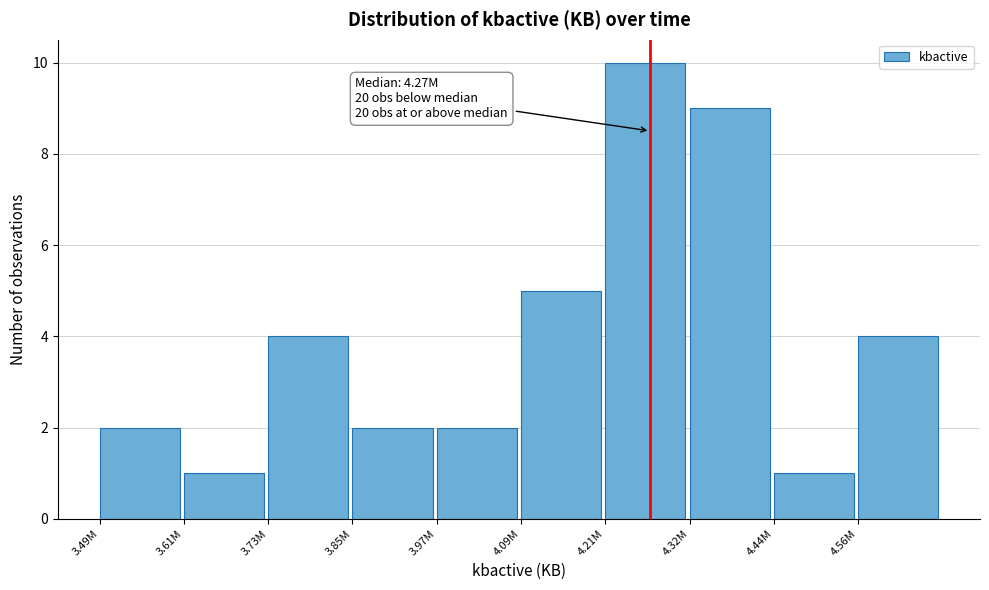

Reading left to right, list all the values displayed in this chart.

2	1	4	2	2	5	10	9	1	4